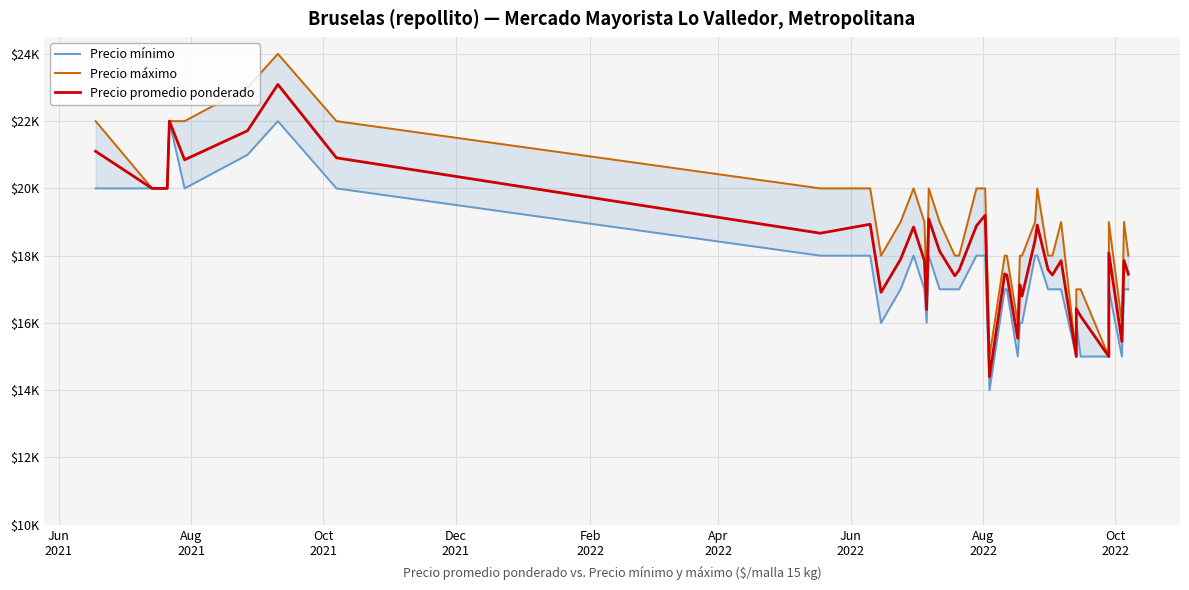

What is the value of the Precio mínimo point at the 31st from the left?

17000